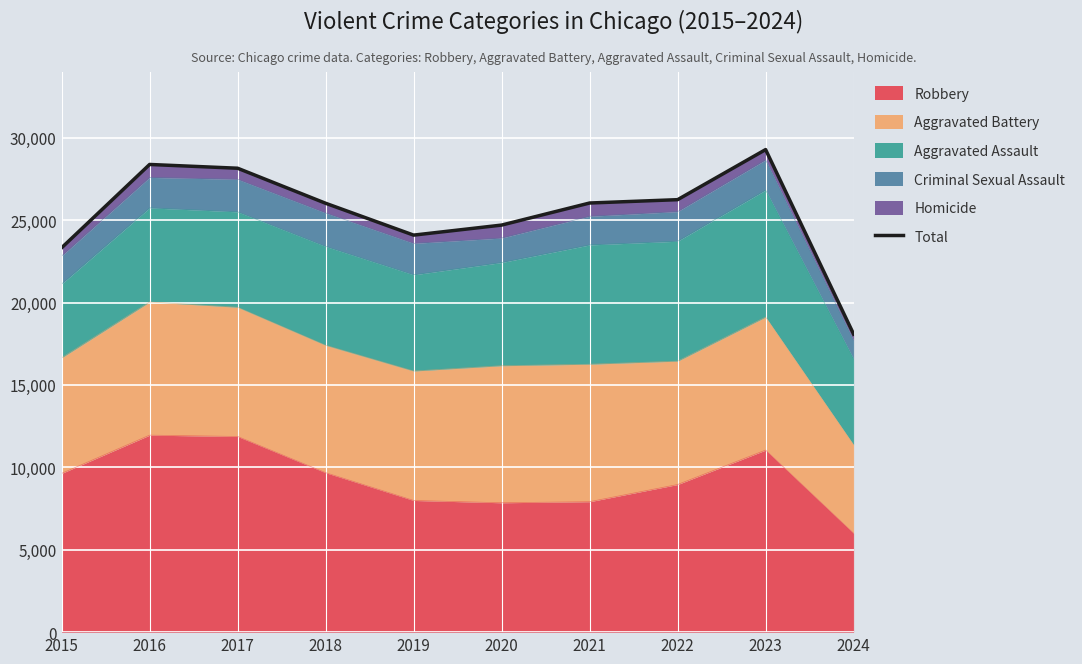

At which category does the chart reach its peak across all series?

2023